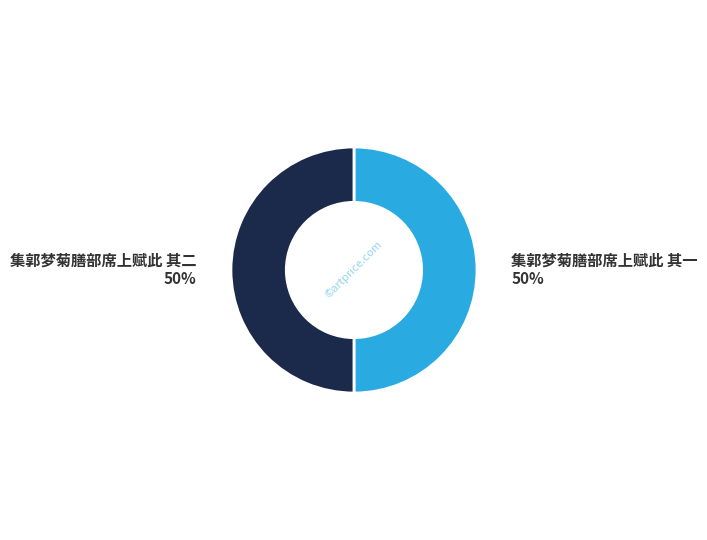

How many segments does this pie chart have?

2